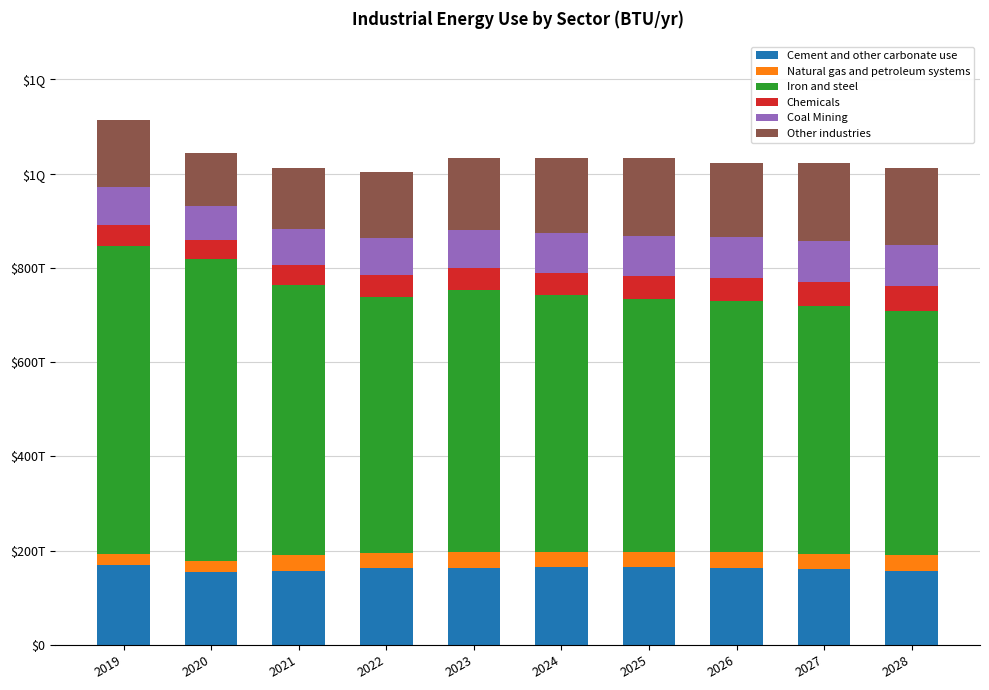

What is the average value of the Iron and steel series?

562570000000000